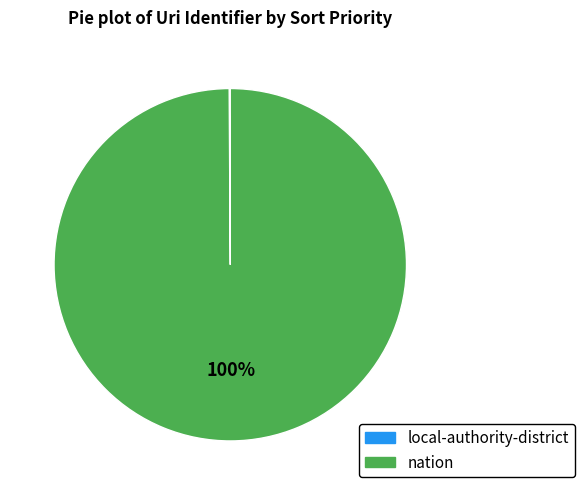

True or false: nation accounts for 100% of the total.

True